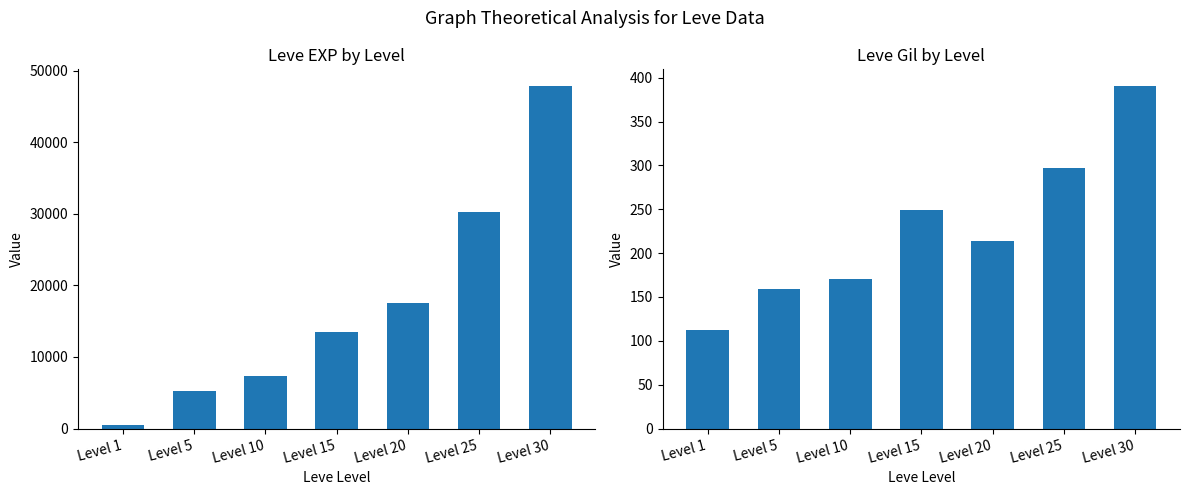

Which label corresponds to the largest value in the chart?

Level 30